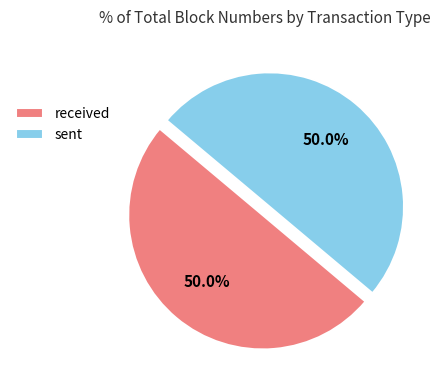

What is the ratio of the value at sent to the value at received?

1.0